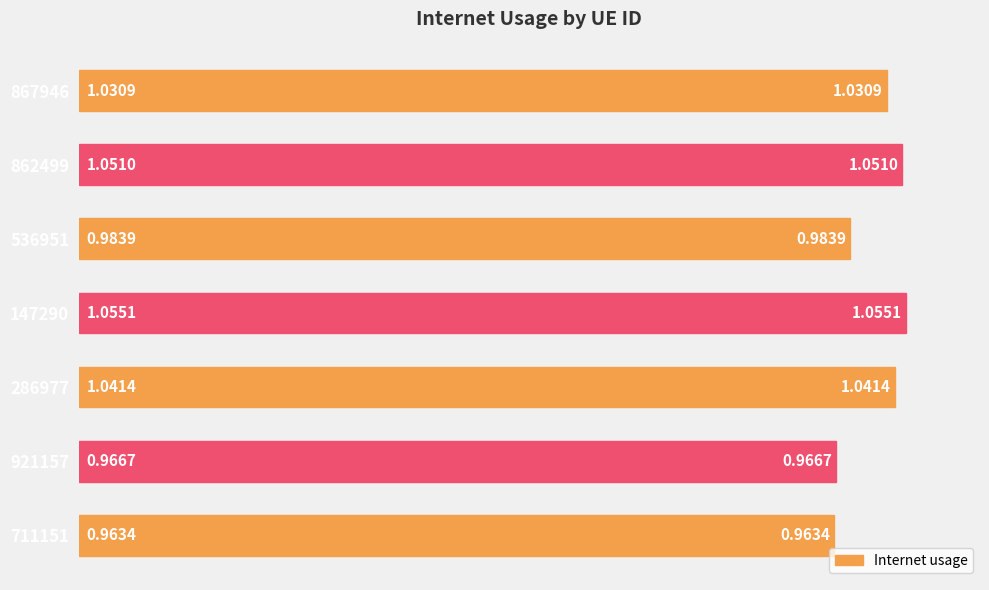

What is the sum of all values?

7.1